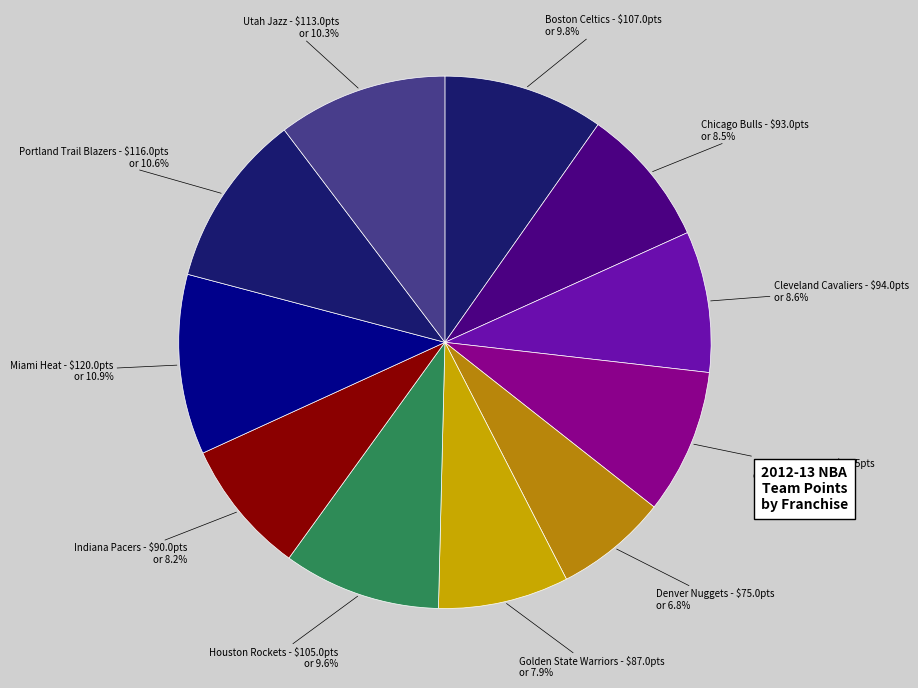

What is the smallest slice in the pie chart?

Denver Nuggets